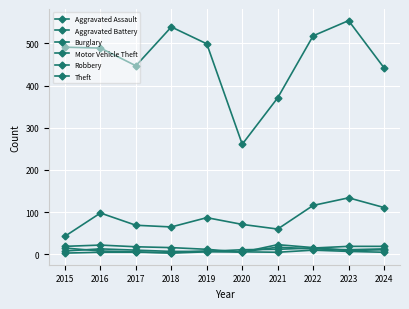

What is the spread (max minus min) of values at 2022?

508